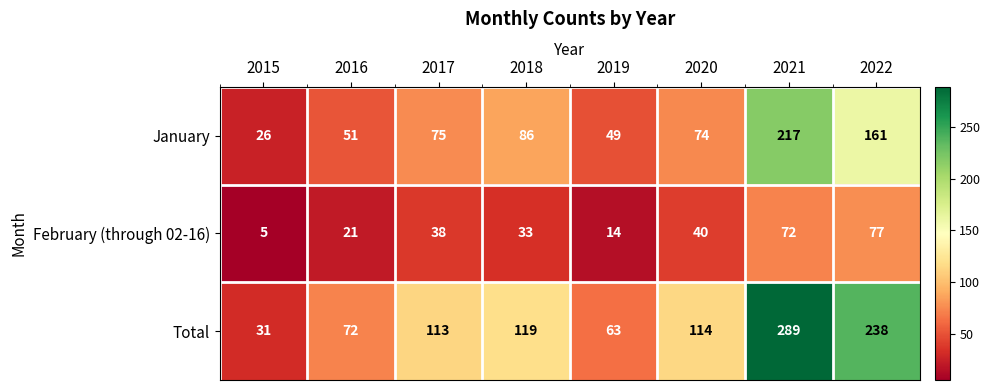

Rank the series by their average value, from highest to lowest.

Total, January, February (through 02-16)